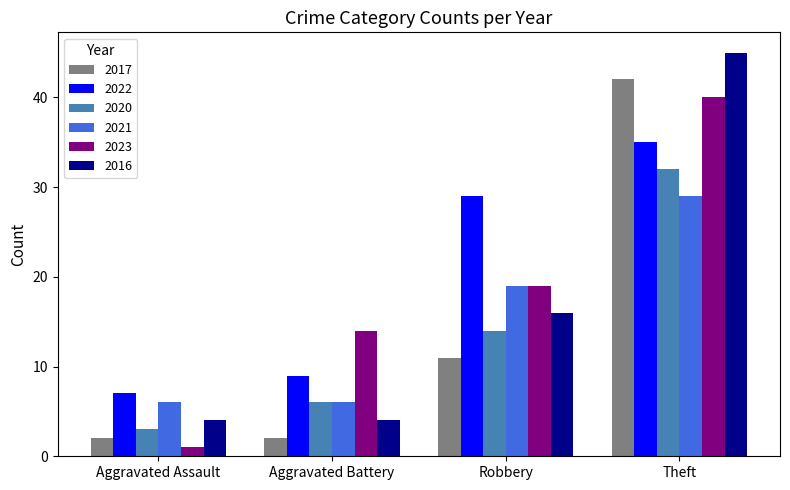

What position from the left is Aggravated Assault?

1